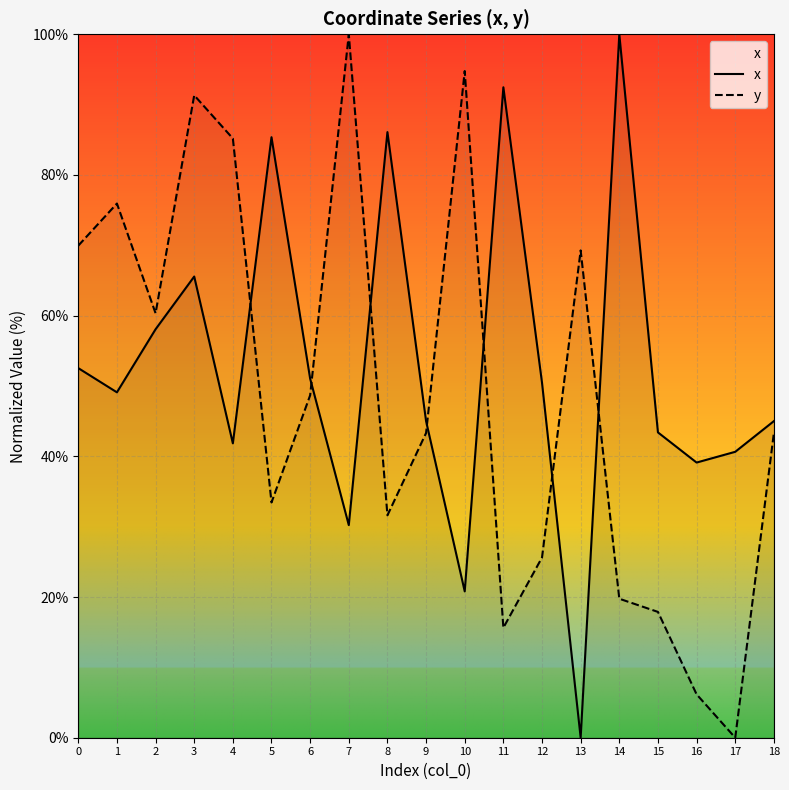

At how many categories does at least one series exceed 35?

19